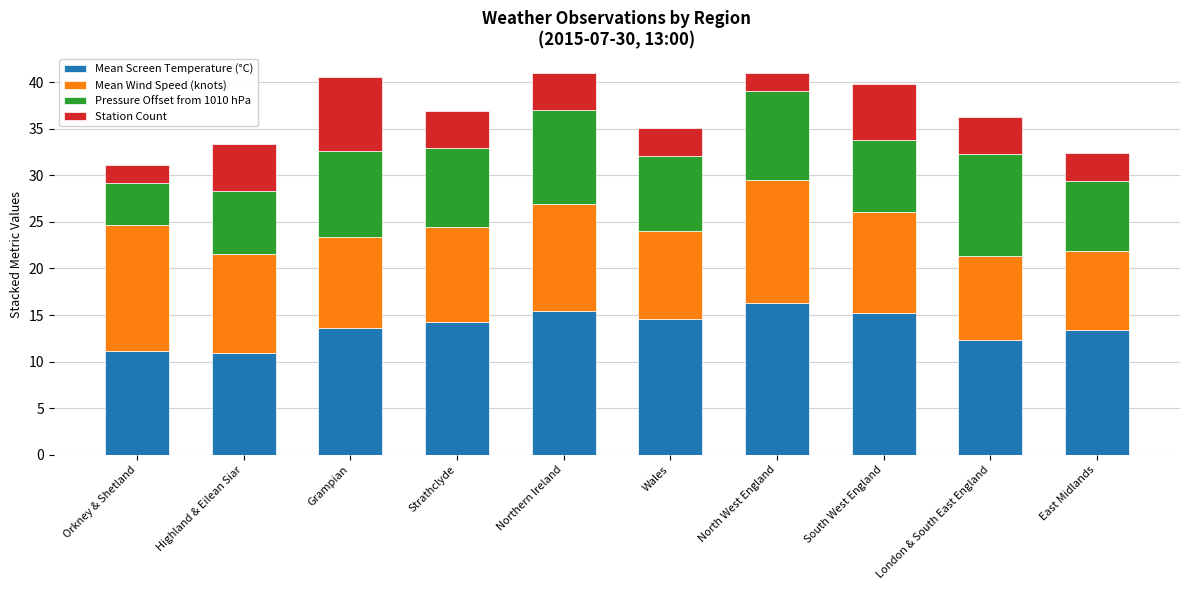

How many bars are there in total?

10